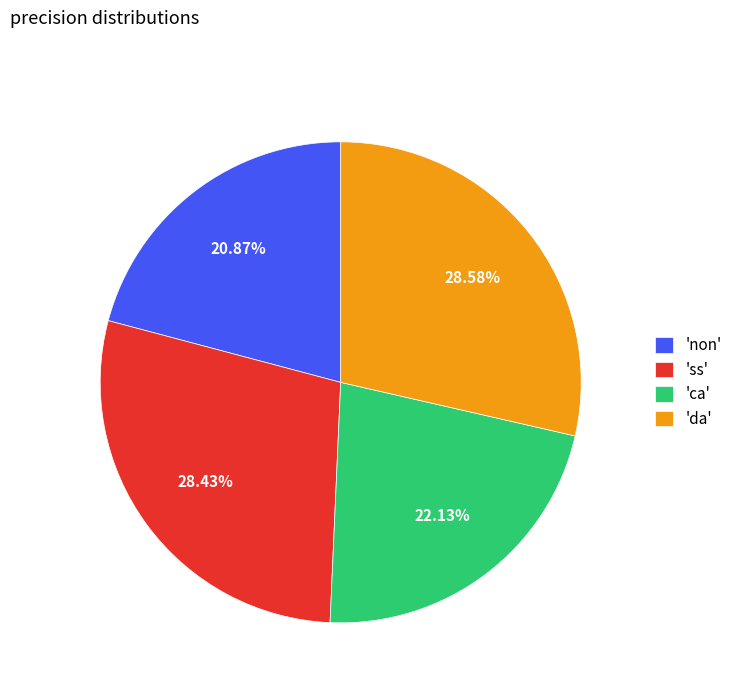

Is the sum of 'da' and 'ss' greater than half?

Yes